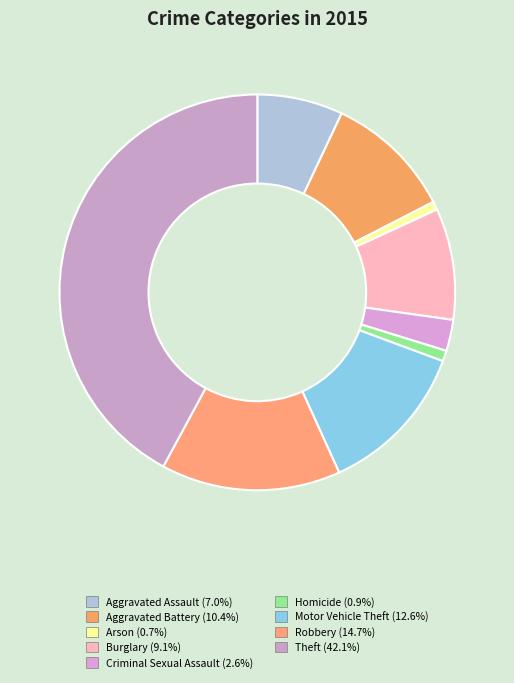

How many slices are in this pie chart?

9